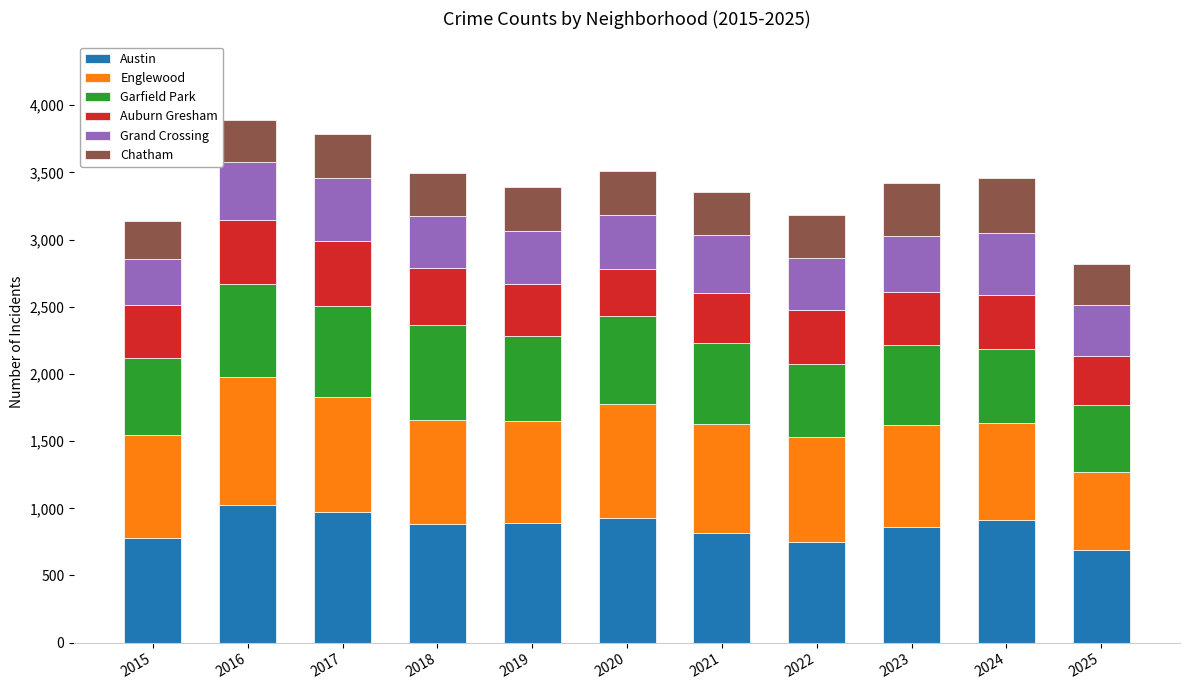

What is the sum of all Austin values?

9499